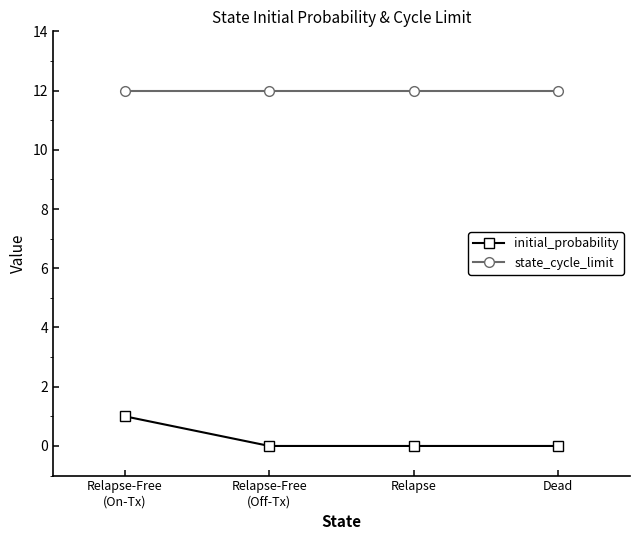

True or false: state_cycle_limit and initial_probability intersect in this chart.

False